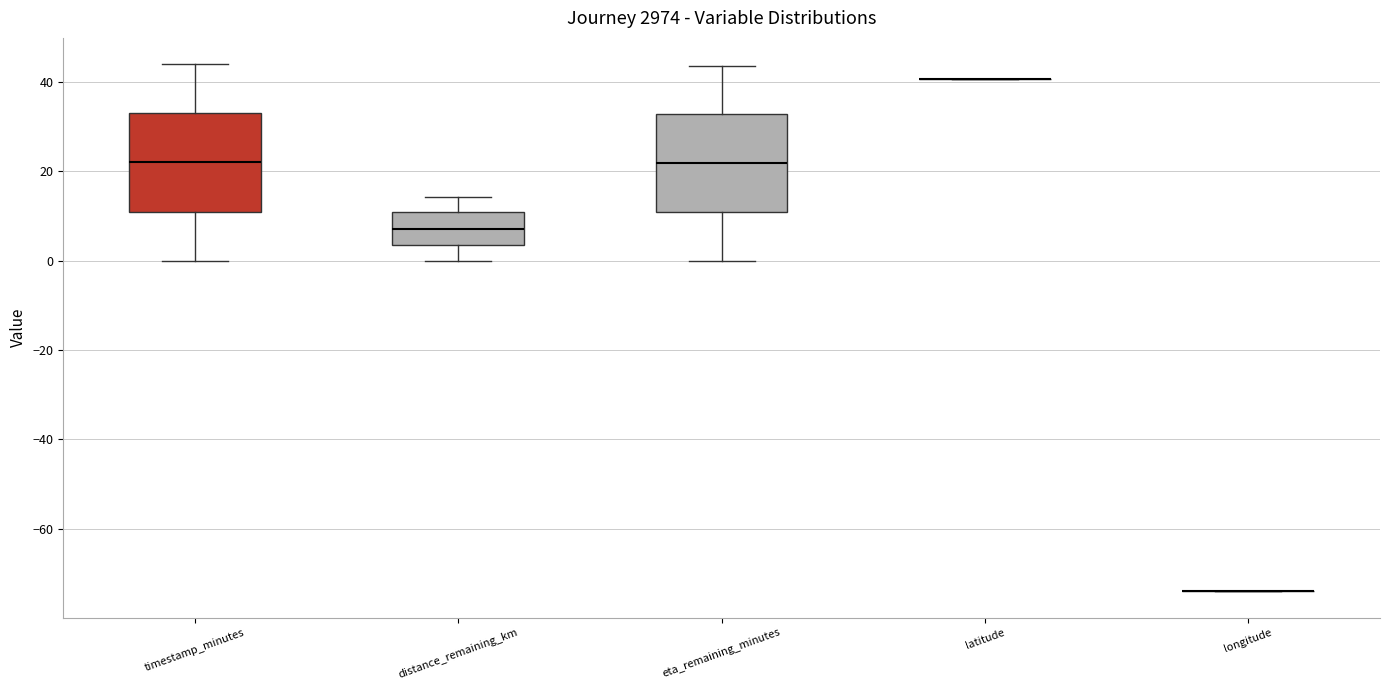

Reading left to right, transcribe this box plot: for each box, give where its median line is, the range the box spans, and where its two whiskers end, as read against the y-axis. The values are not printed on the chart, so give them approximately, as read against the axis.

timestamp_minutes: median 22, box 12 to 34, whiskers 0 to 44
distance_remaining_km: median 8, box 4 to 10, whiskers 0 to 14
eta_remaining_minutes: median 22, box 10 to 32, whiskers 0 to 44
latitude: box collapsed to a line at 40, whiskers 40 to 40
longitude: box collapsed to a line at -74, whiskers -74 to -74